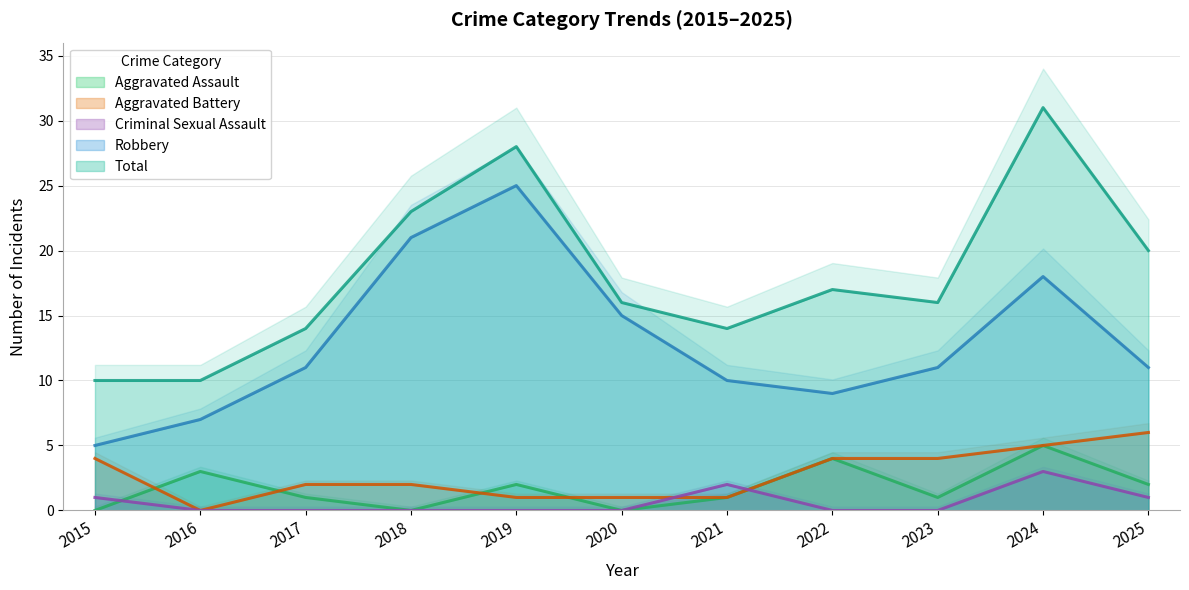

Reading left to right, extract all data points from this chart.

Aggravated Assault: 2015=0	2016=3	2017=1	2018=0	2019=2	2020=0	2021=1	2022=4	2023=1	2024=5	2025=2
Aggravated Battery: 2015=4	2016=0	2017=2	2018=2	2019=1	2020=1	2021=1	2022=4	2023=4	2024=5	2025=6
Criminal Sexual Assault: 2015=1	2016=0	2017=0	2018=0	2019=0	2020=0	2021=2	2022=0	2023=0	2024=3	2025=1
Robbery: 2015=5	2016=7	2017=11	2018=21	2019=25	2020=15	2021=10	2022=9	2023=11	2024=18	2025=11
Total: 2015=10	2016=10	2017=14	2018=23	2019=28	2020=16	2021=14	2022=17	2023=16	2024=31	2025=20